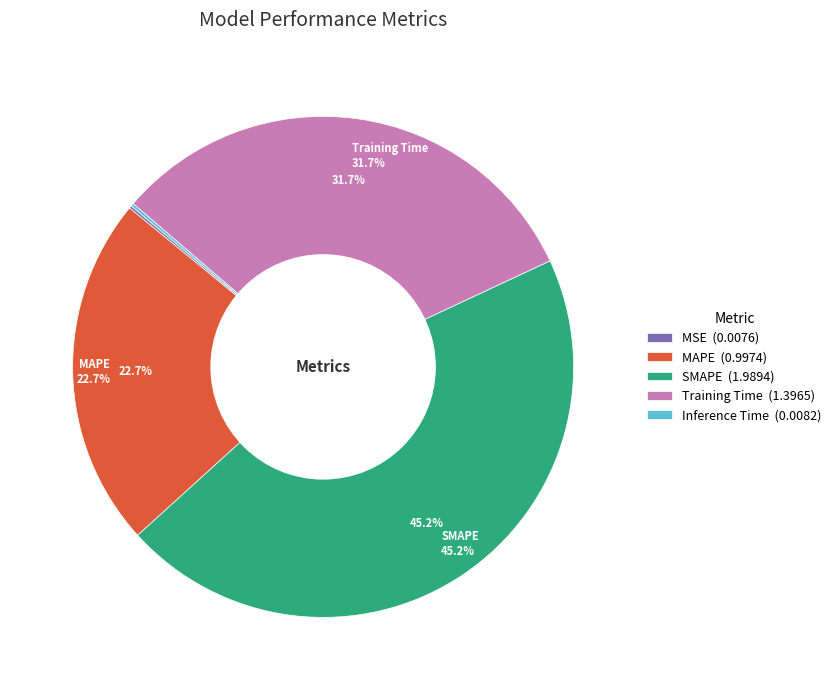

How many segments does this pie chart have?

5